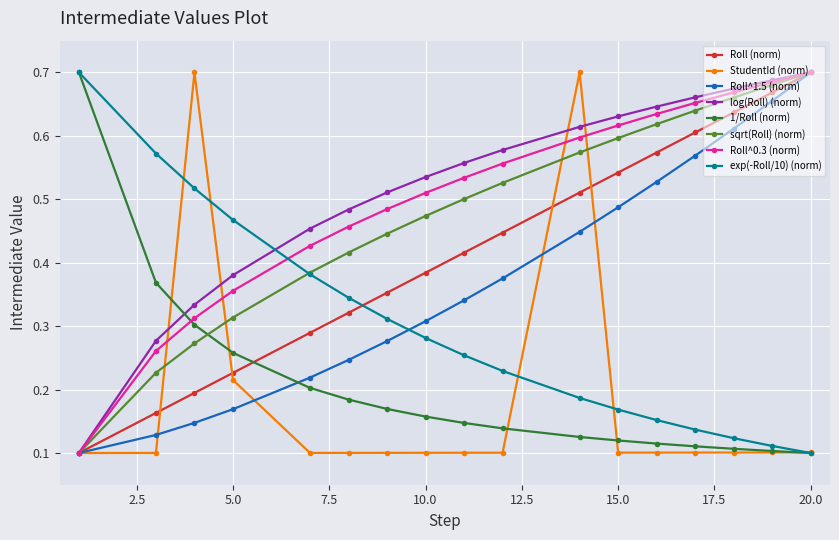

At how many categories does at least one series exceed 0?

17